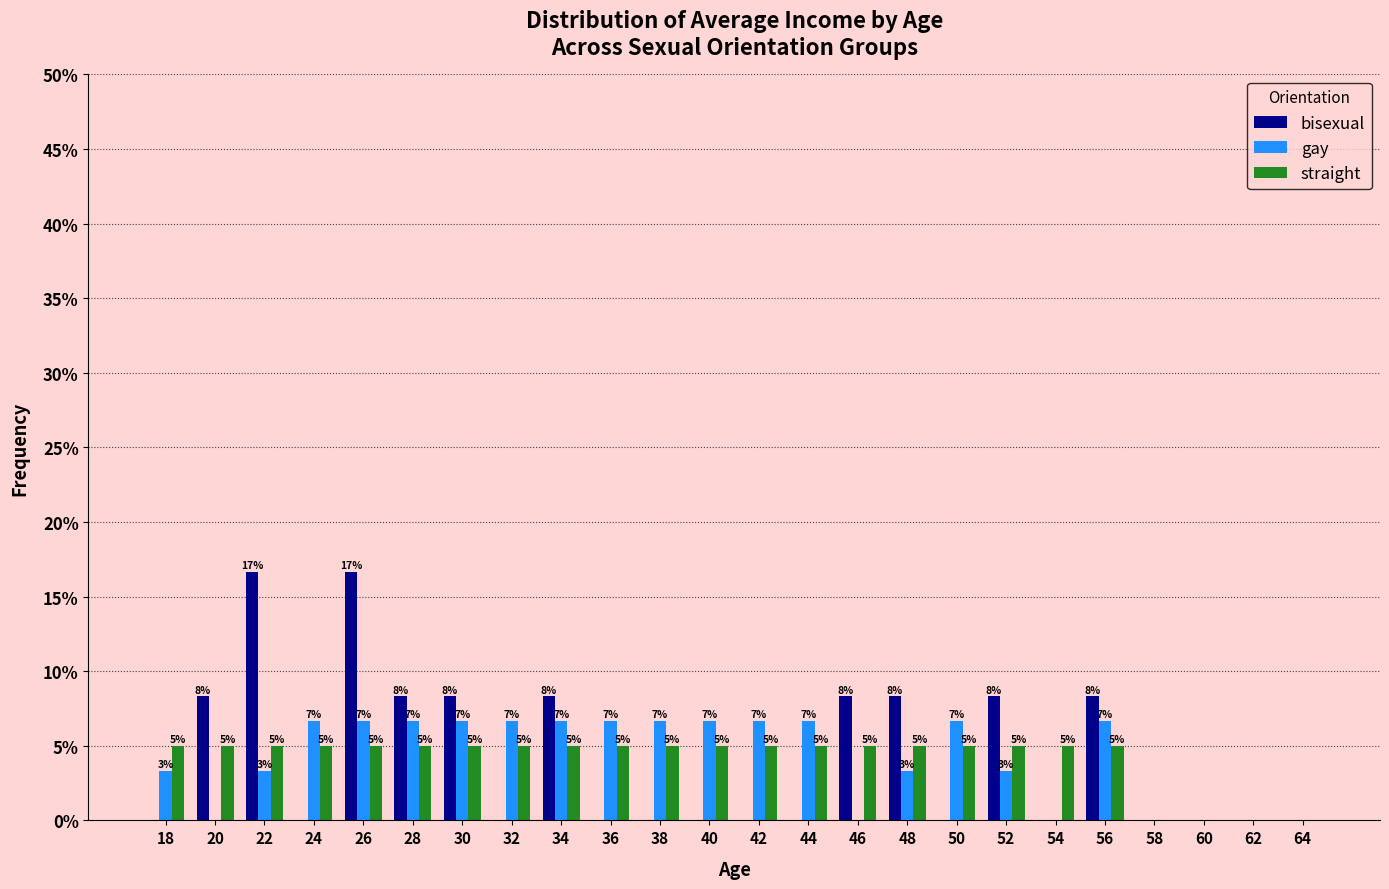

What are all the series names shown in the legend?

bisexual, gay, straight